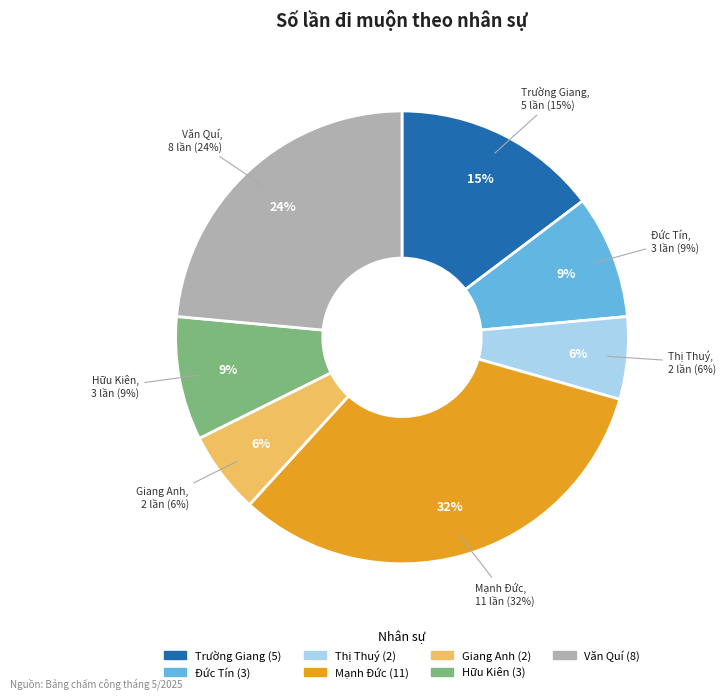

What is the change in value from Trần Thị Thuý to Nguyễn Mạnh Đức?

+9